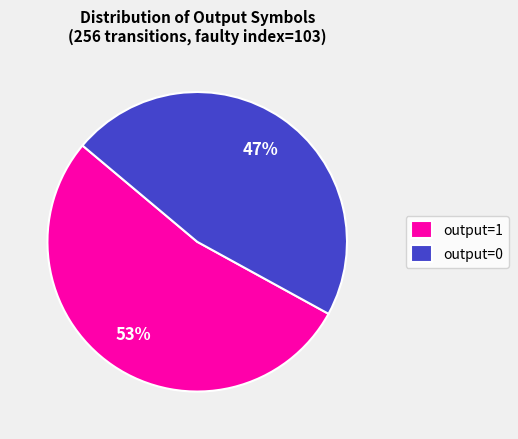

Combined, do output=1 and output=0 account for over 50%?

Yes